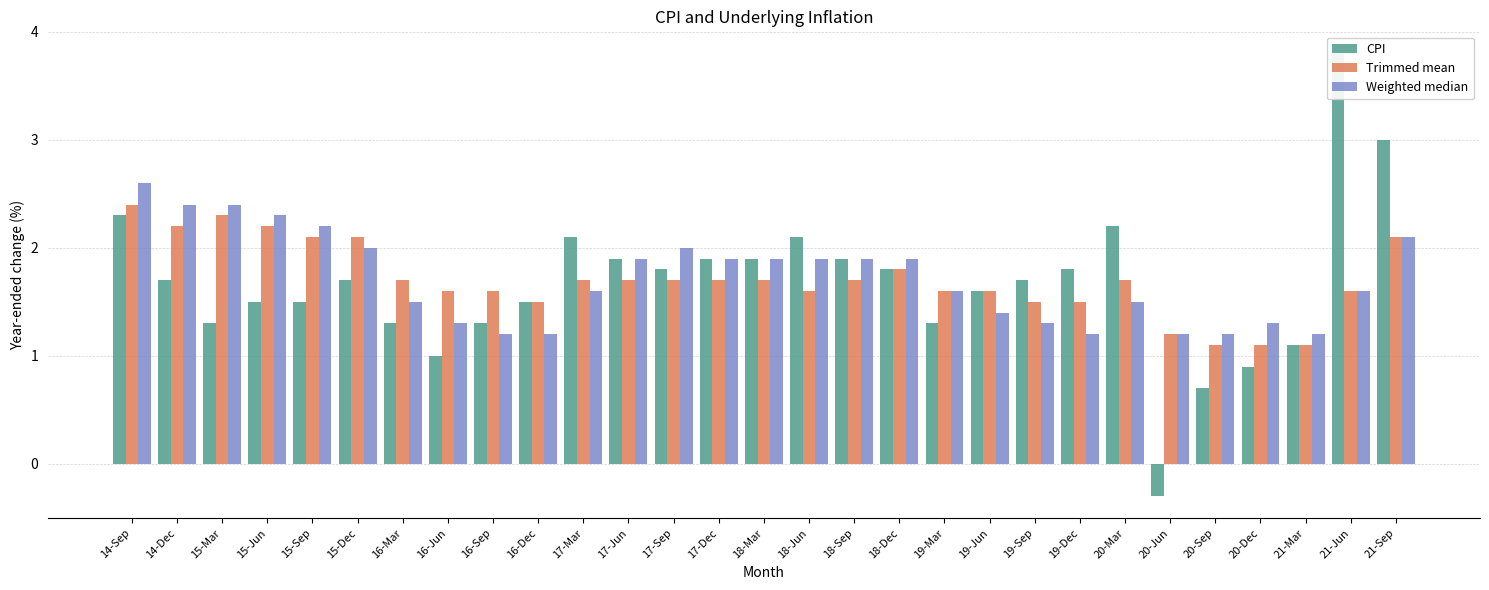

At how many categories does at least one series exceed 0?

29